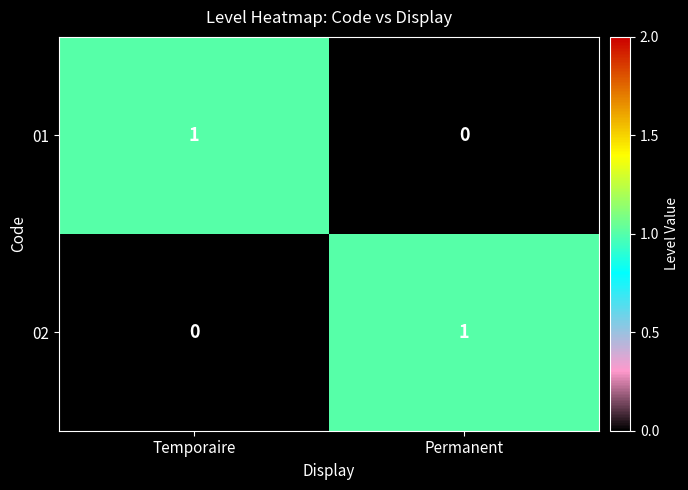

Rank the categories by 01 value from highest to lowest.

Temporaire, Permanent